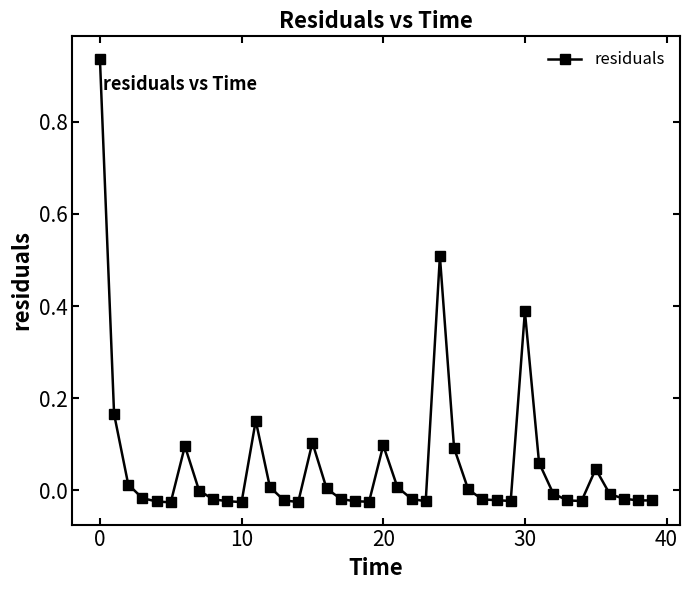

True or false: the data has more than 2 interior local peaks.

True